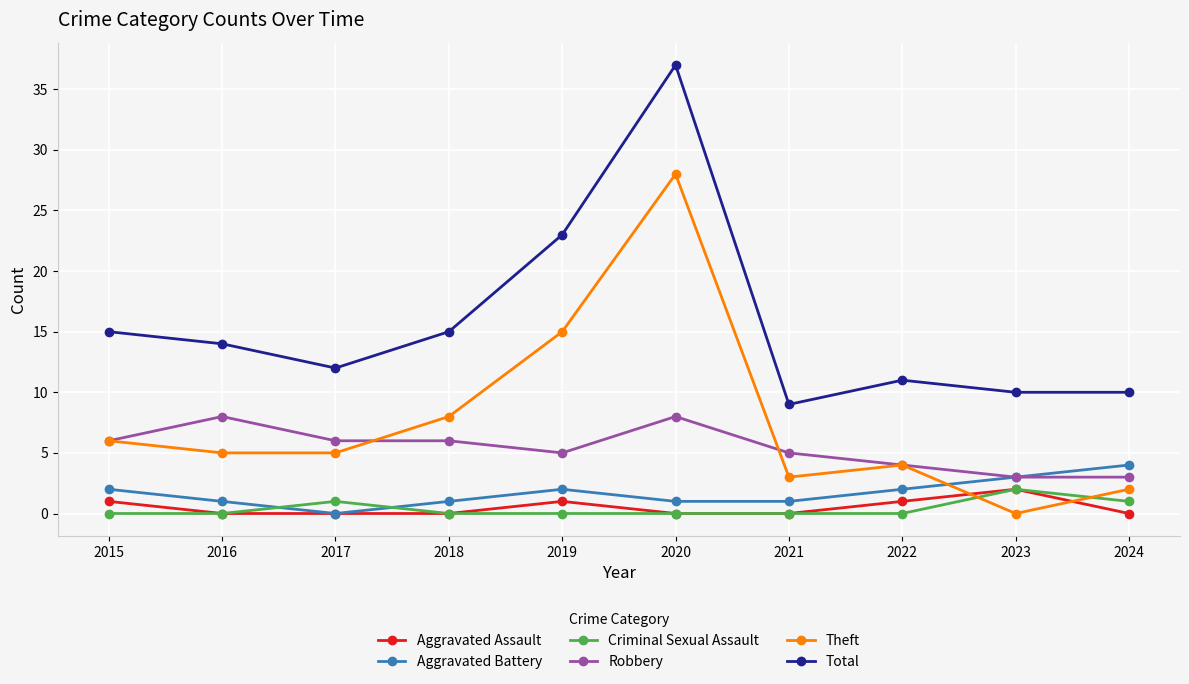

Is the value of Theft at 2017 greater than the value of Aggravated Battery at 2015?

Yes